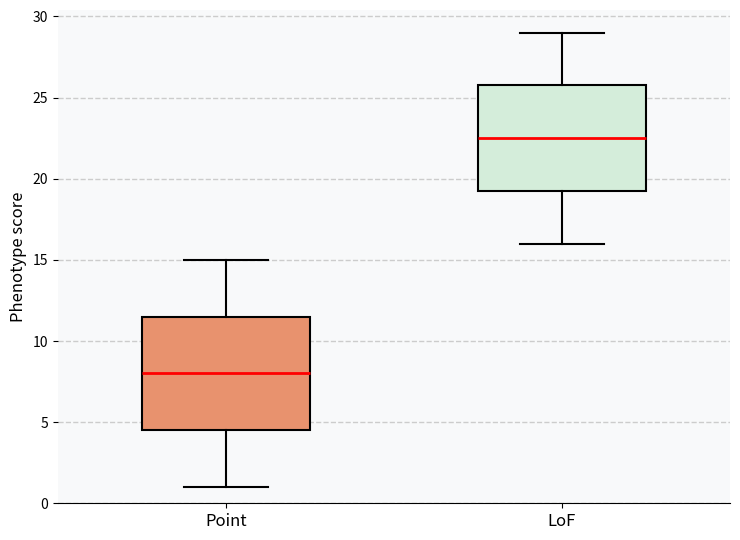

Reading left to right, read every box against the y-axis: the position of its median line, the range the box covers, and the ends of its whiskers. The values are not printed on the chart, so give them approximately, as read against the axis.

Point: median 8.0, box 4.5 to 11.5, whiskers 1.0 to 15.0
LoF: median 22.5, box 19.5 to 26.0, whiskers 16.0 to 29.0